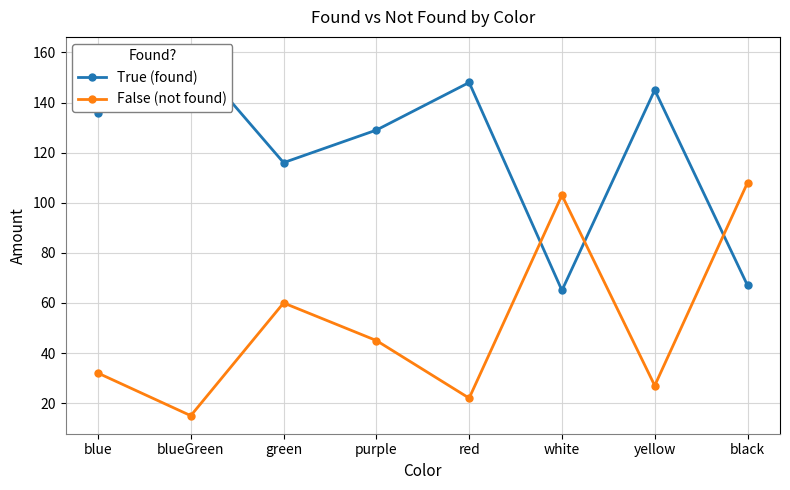

List the series in order of their peak value, lowest first.

False (not found), True (found)